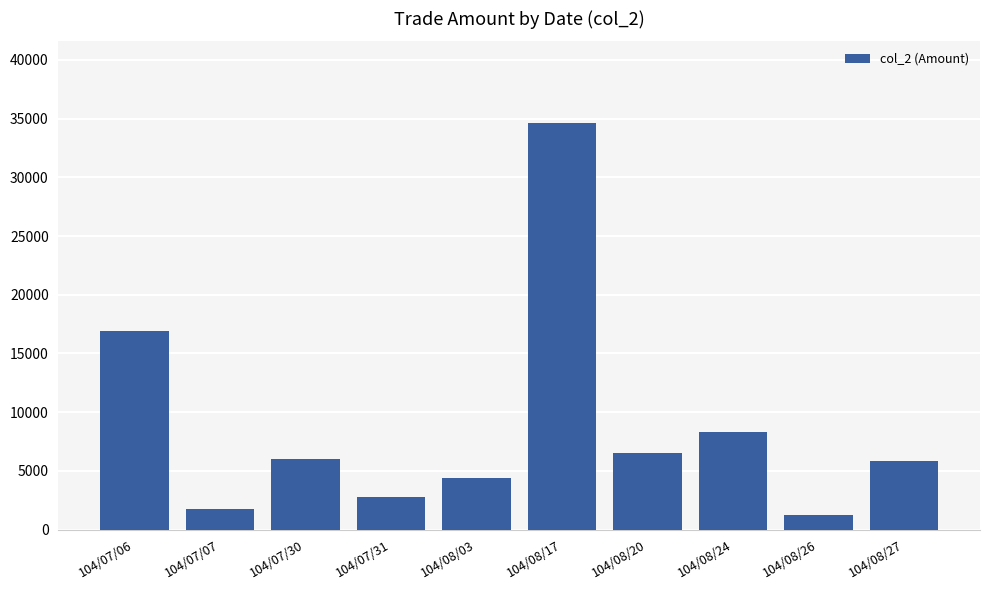

How many bars are there in total?

10